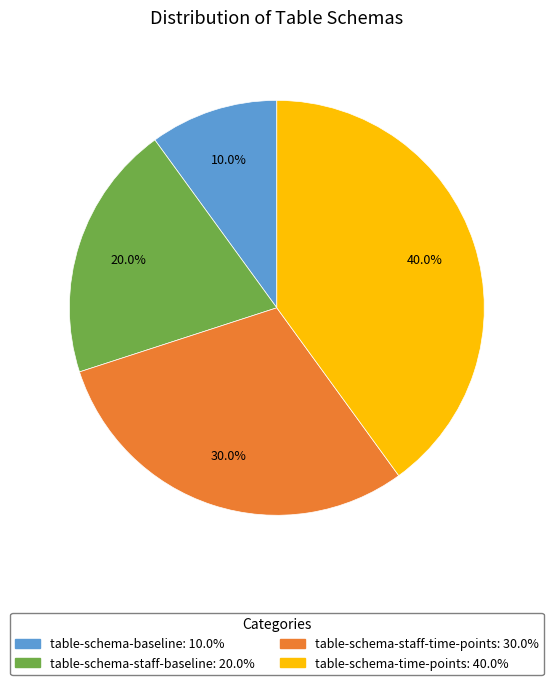

Which category has the smallest portion of the pie?

table-schema-baseline